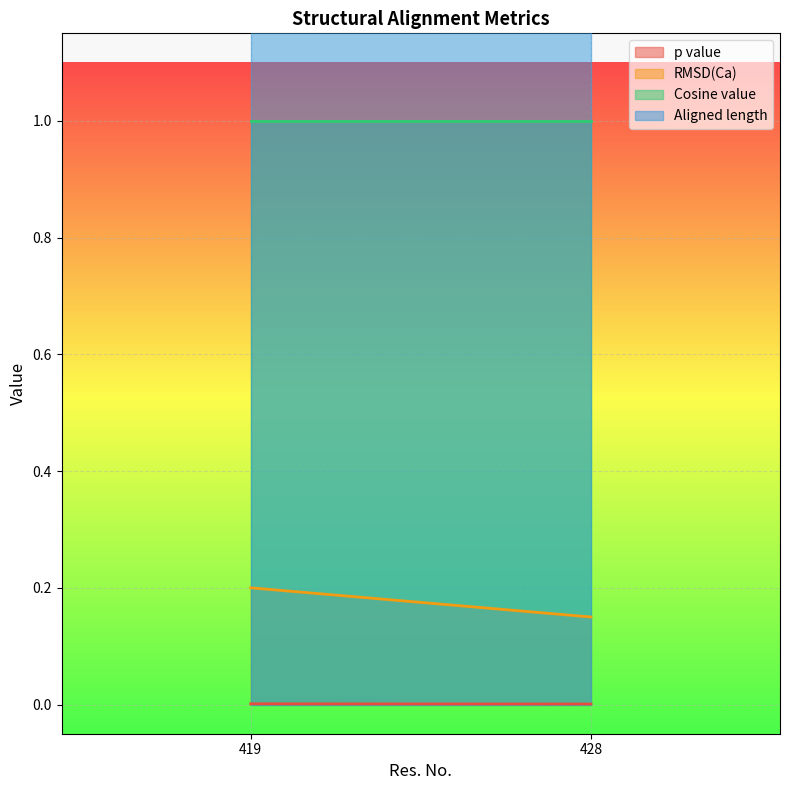

List the series in order of their peak value, highest first.

Aligned length, Cosine value, RMSD(Ca), p value